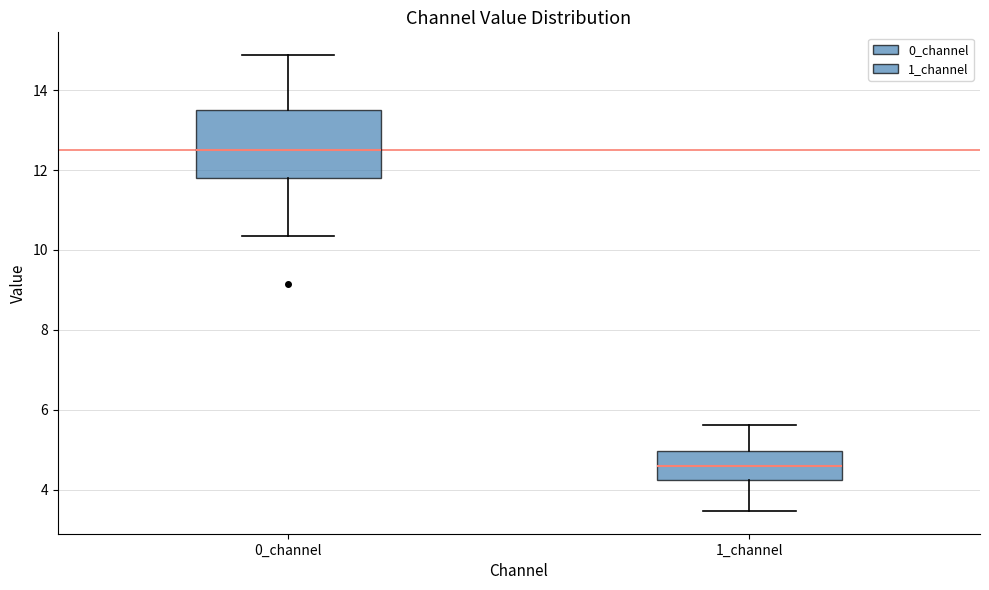

Reading left to right, read every box against the y-axis: the position of its median line, the range the box covers, and the ends of its whiskers. The values are not printed on the chart, so give them approximately, as read against the axis.

0_channel: median 12.6, box 11.8 to 13.4, whiskers 10.4 to 14.8
1_channel: median 4.6, box 4.2 to 5.0, whiskers 3.4 to 5.6